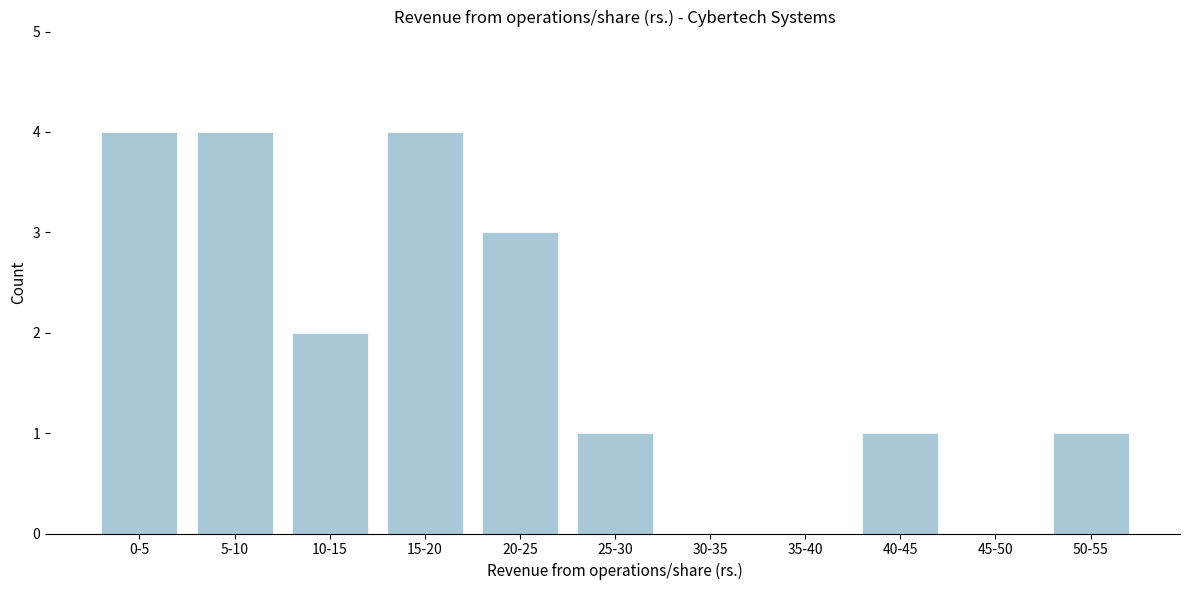

Reading left to right, what are all the values shown in this chart?

0-5=4	5-10=4	10-15=2	15-20=4	20-25=3	25-30=1	30-35=0	35-40=0	40-45=1	45-50=0	50-55=1